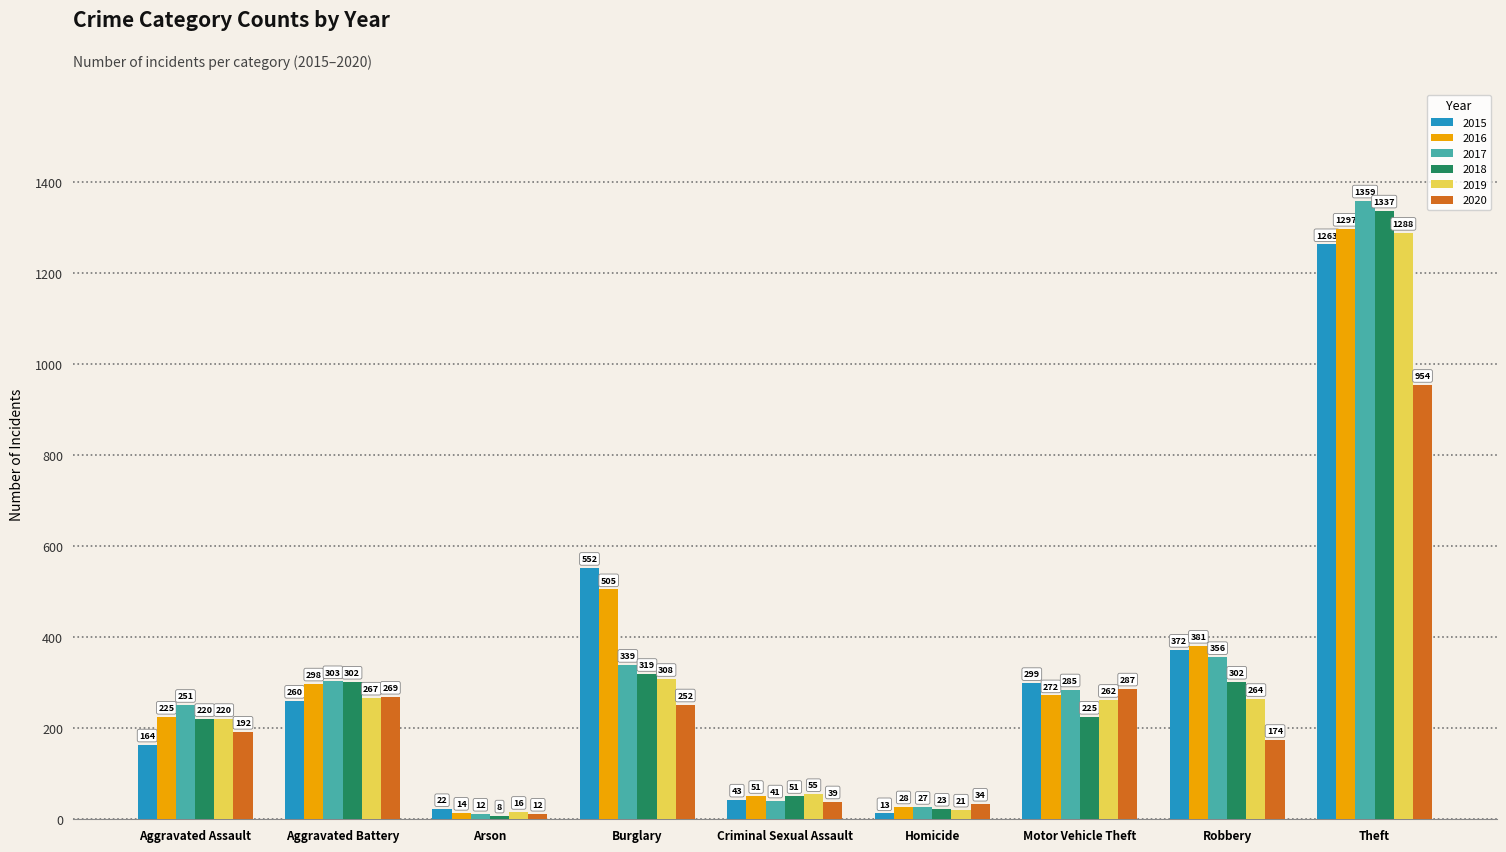

Which label corresponds to the largest value in the chart?

Theft